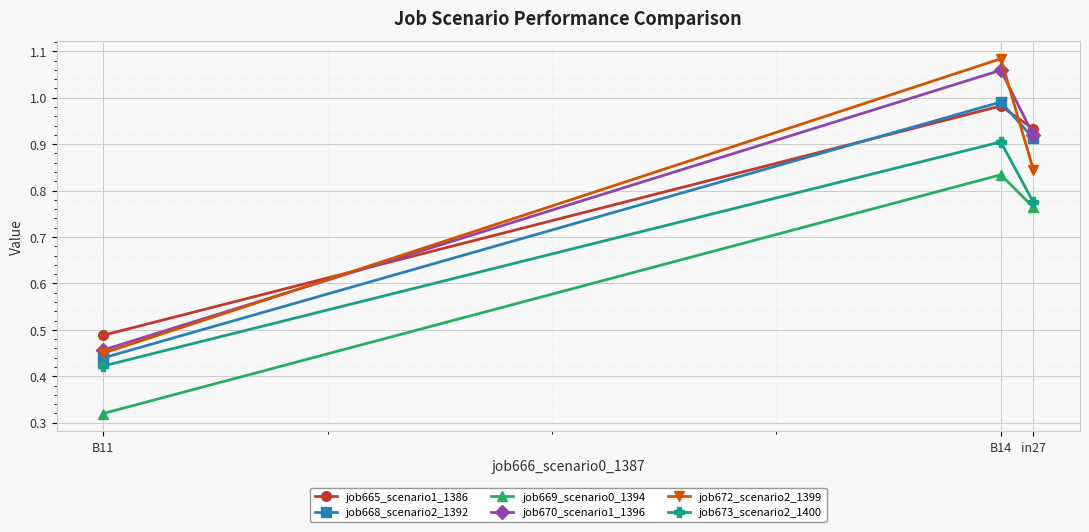

At which category is the sum across all series the highest?

B14